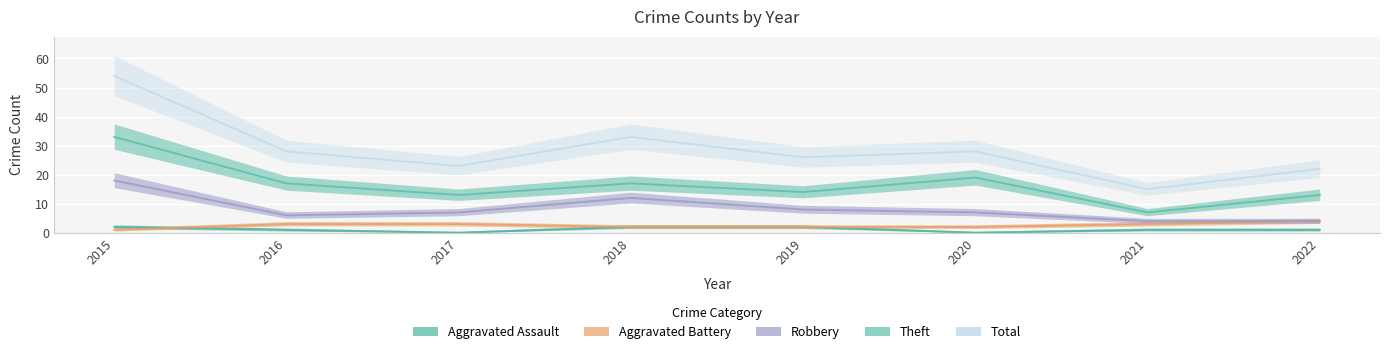

What is the lowest value of the Total series?

15